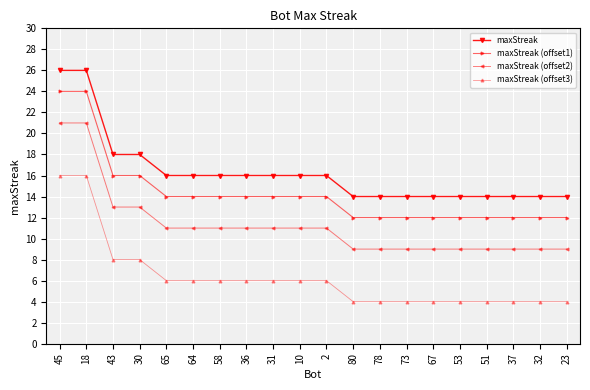

What is the sum of all maxStreak values?

326